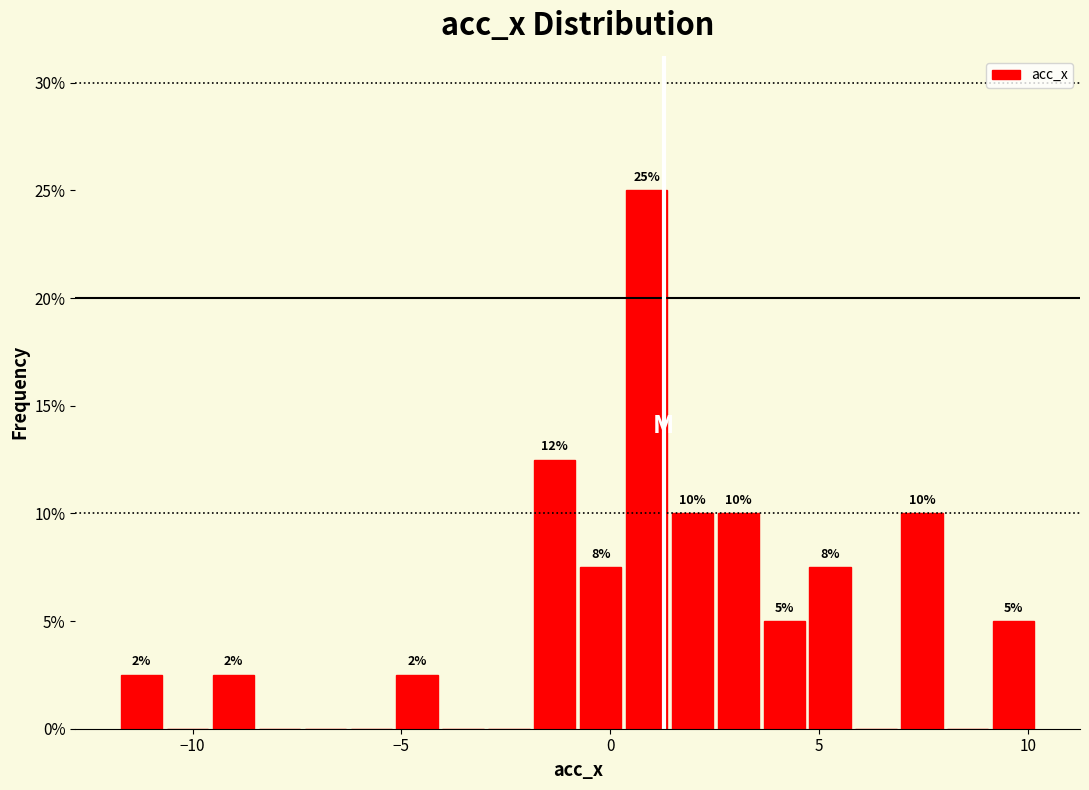

Around what value on the x-axis is the tallest bar? Give the approximate position of its centre, as read against the axis.

1.0